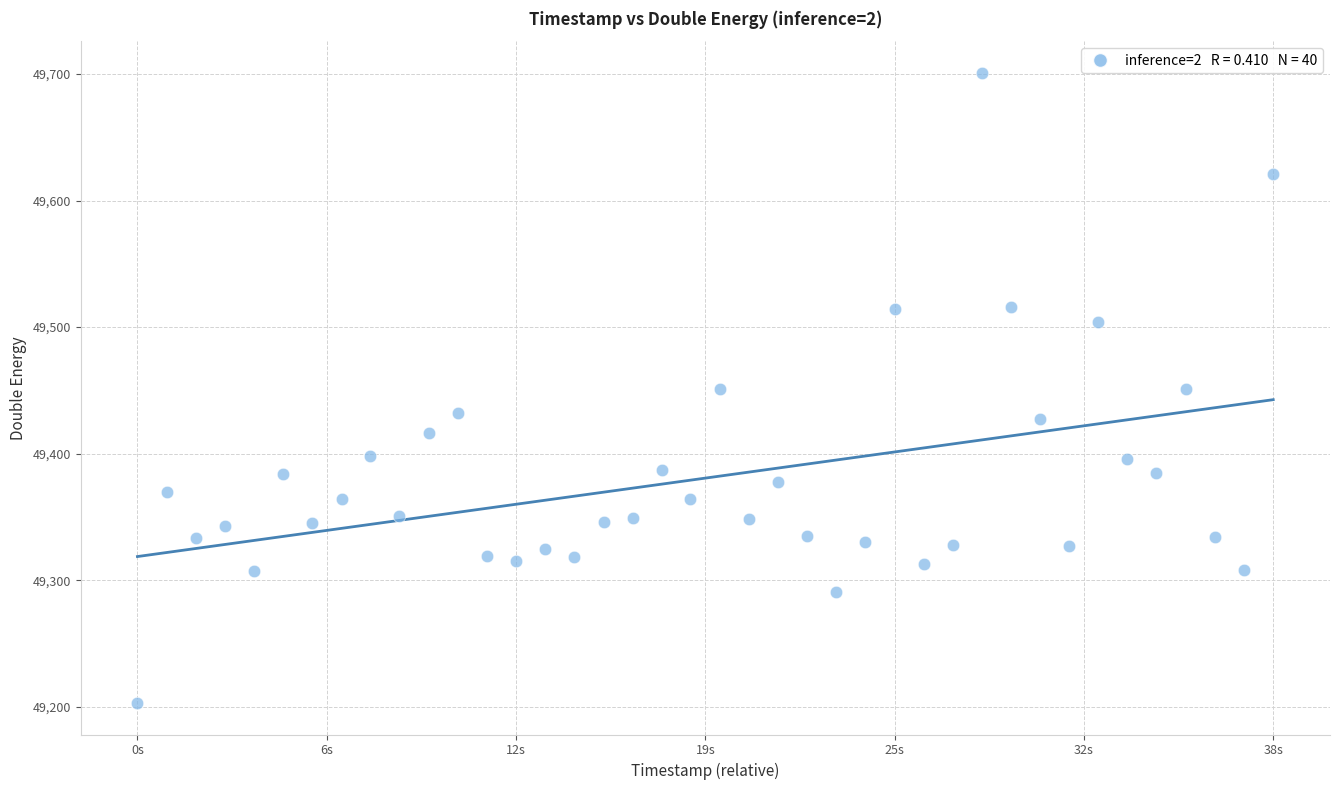

What is the range of X values (max minus min)?

37376